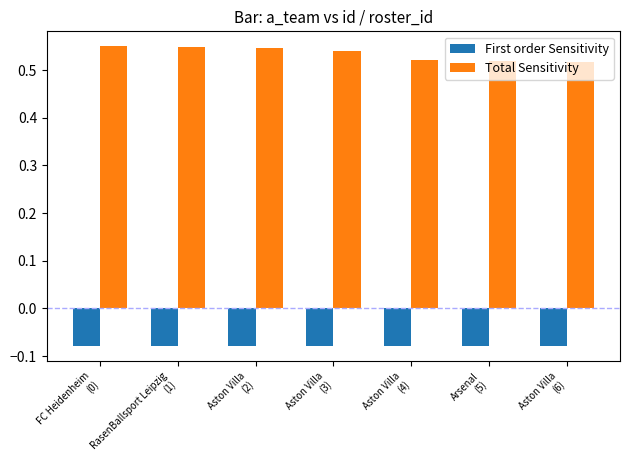

Rank the series by their average value, from lowest to highest.

First order Sensitivity, Total Sensitivity